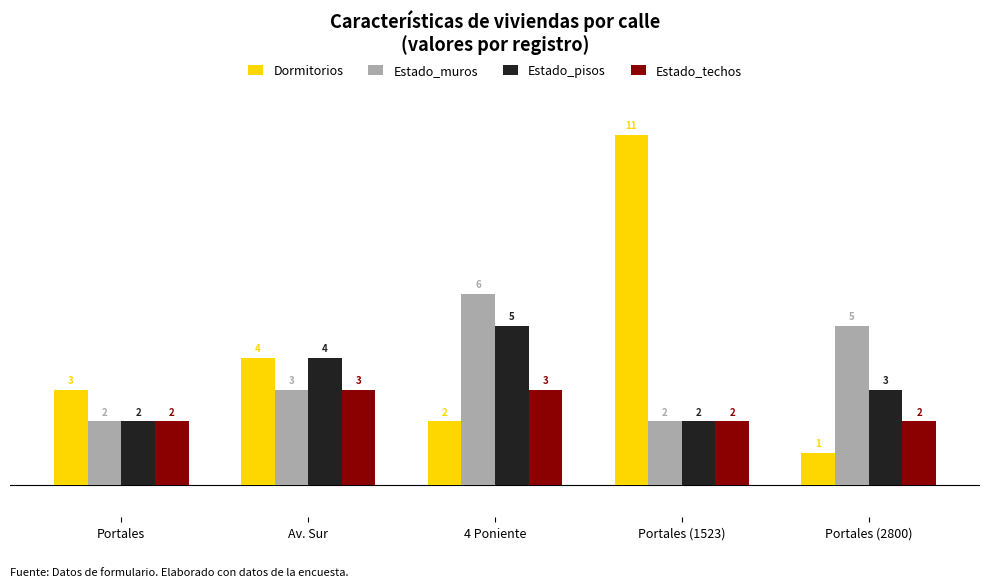

What is the spread (max minus min) of values at Portales (2800)?

4